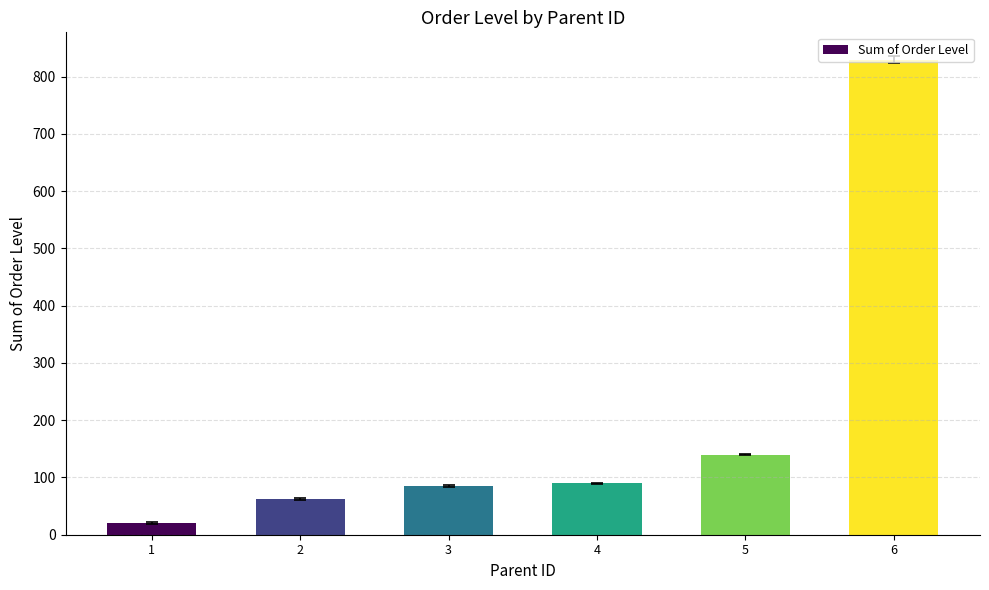

What is the change in value from 4 to 6?

+740